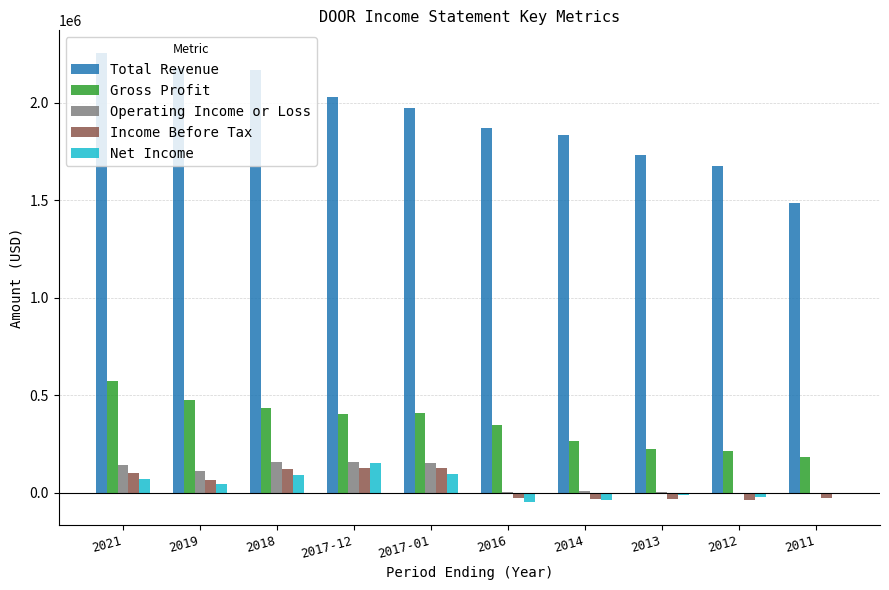

Which category has the highest value across all series?

2021